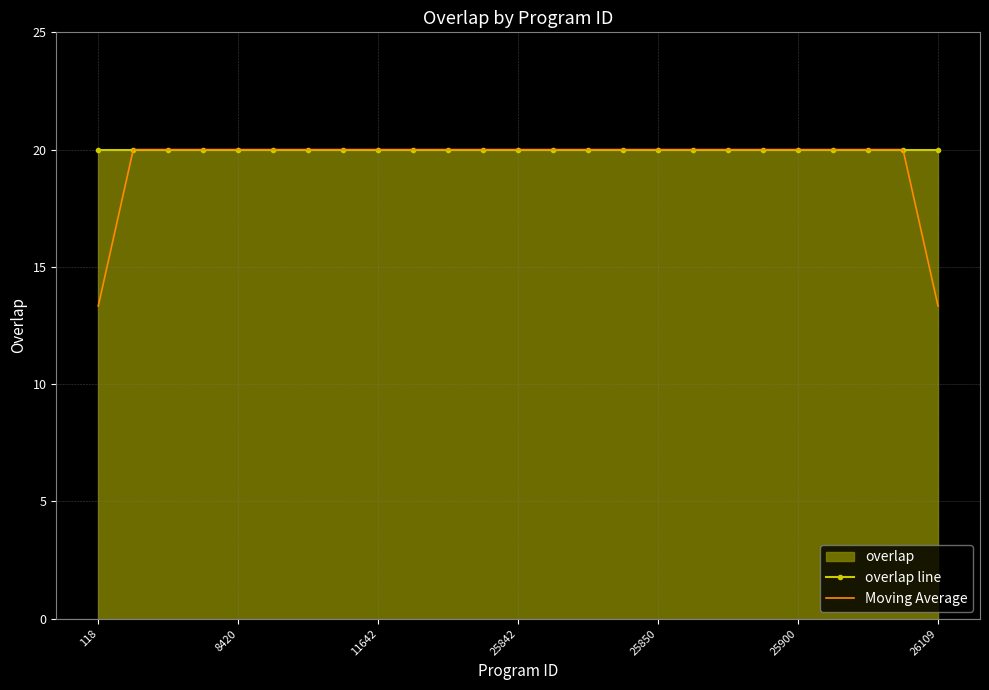

What position from the right is 10?

15